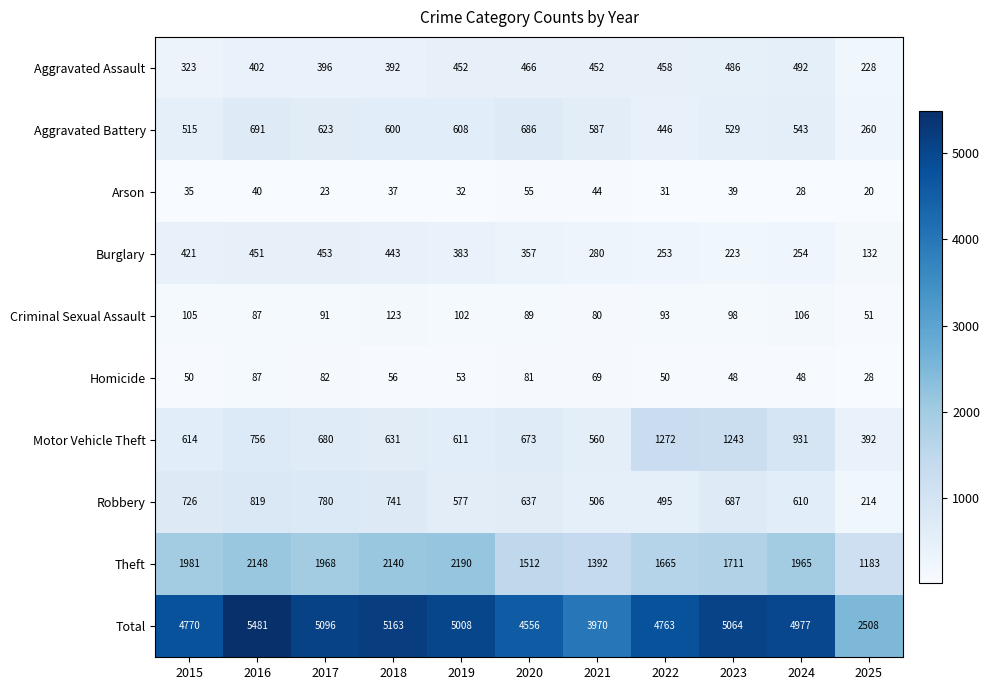

How many distinct data groups are displayed?

10